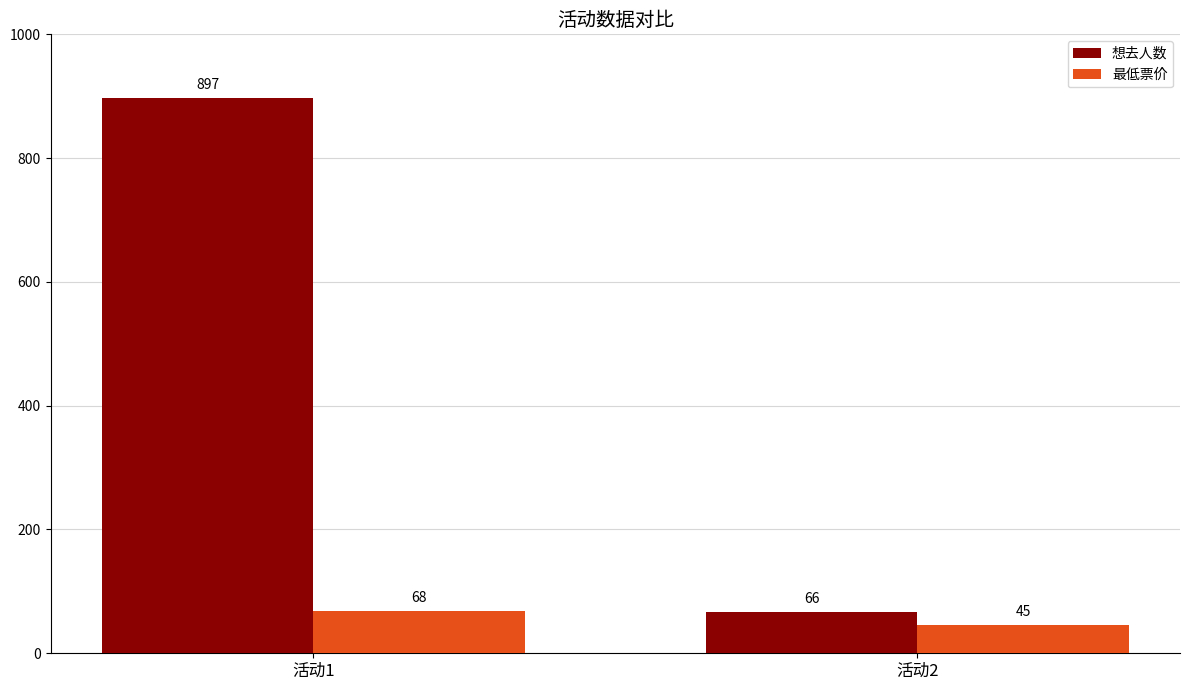

Reading right to left, extract all data points from this chart.

想去人数: 66	897
最低票价: 45	68